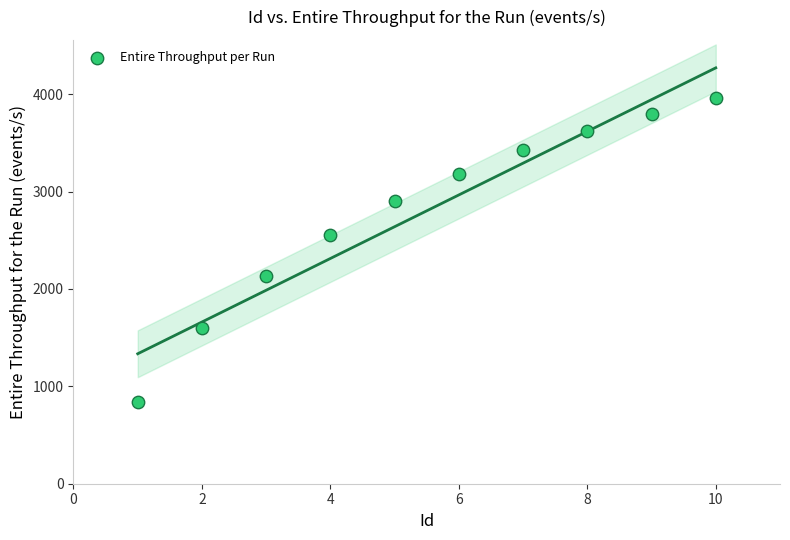

What Y value in the scatter plot is closest to 2402?

2552